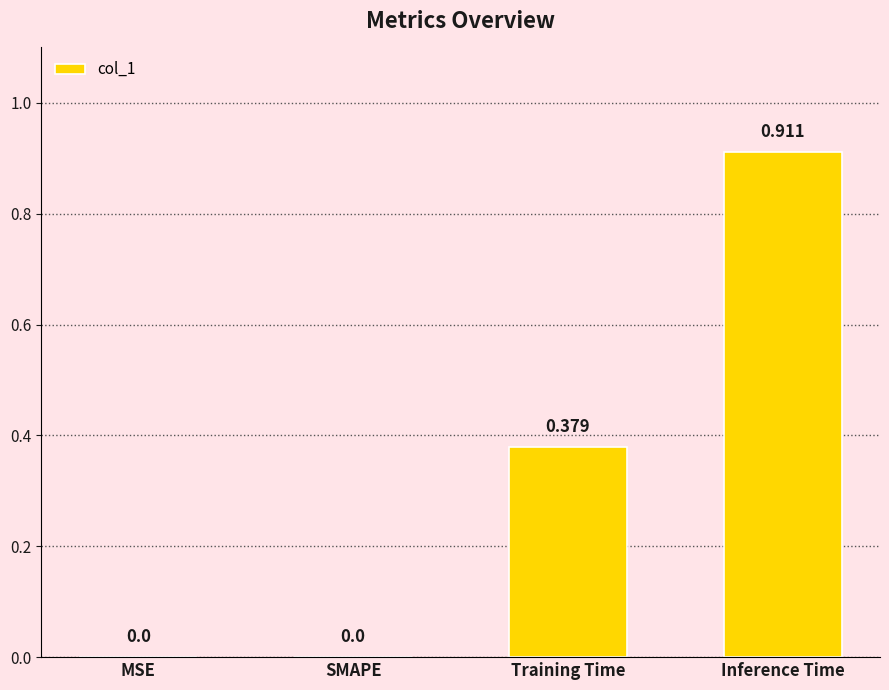

Which has a higher value, Training Time or SMAPE?

Training Time